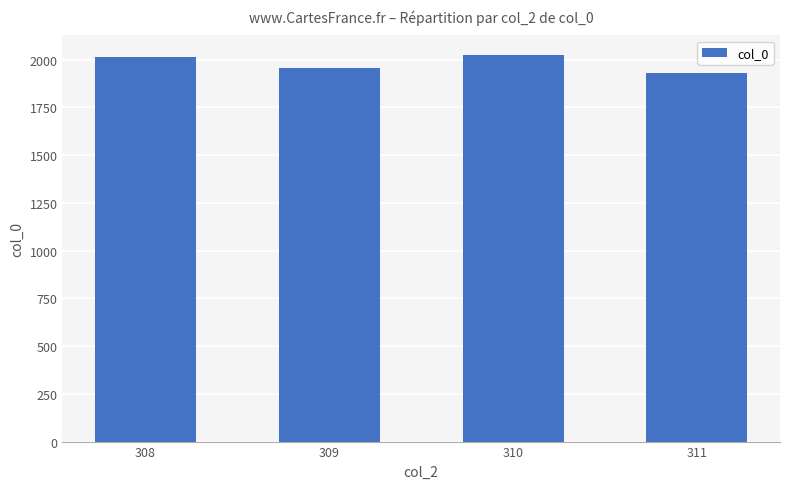

What is the greatest value displayed?

2025.0